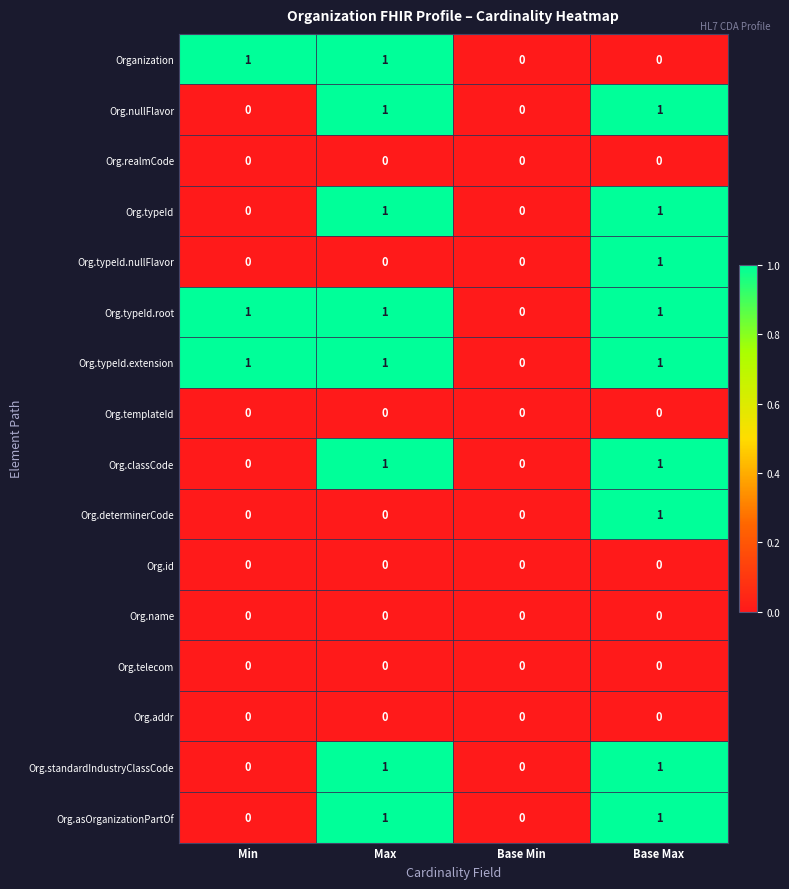

How many distinct data groups are displayed?

16